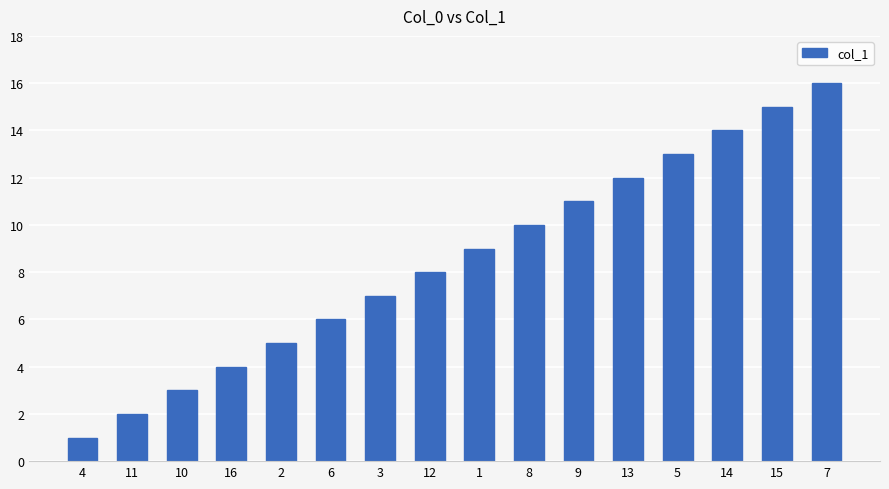

At which category does the chart reach its minimum across all series?

4